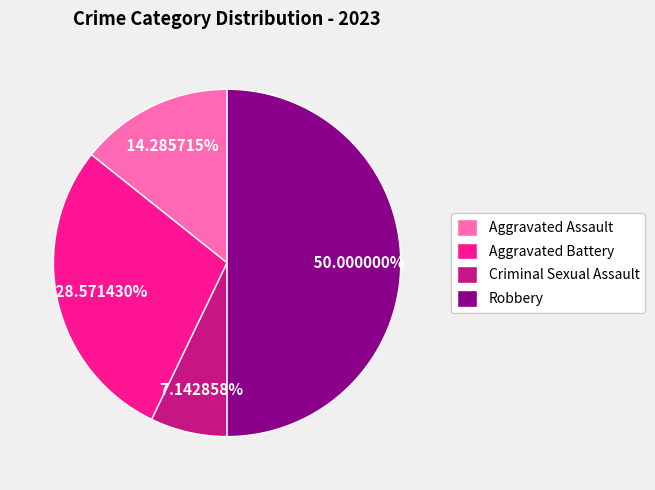

To the nearest percent, what is the average slice percentage?

25%